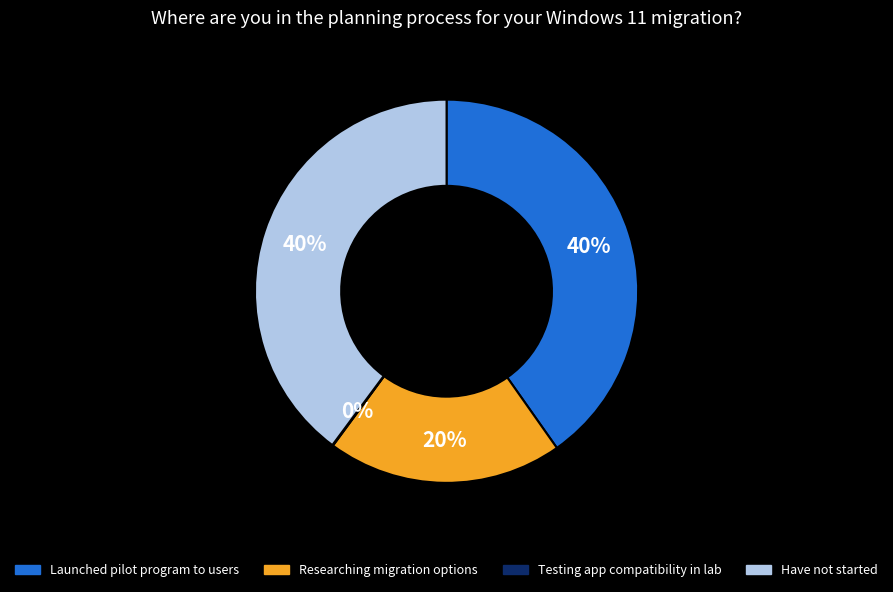

Which has a higher value, Launched pilot program to users or Researching migration options?

Launched pilot program to users